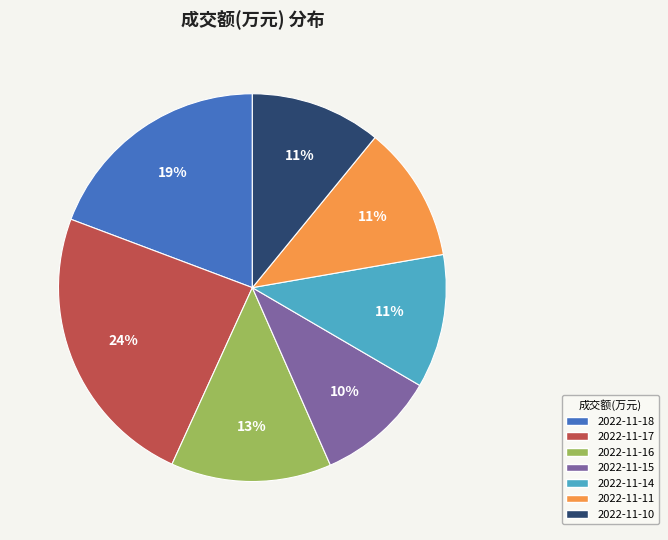

Which has a higher value, 2022-11-15 or 2022-11-16?

2022-11-16